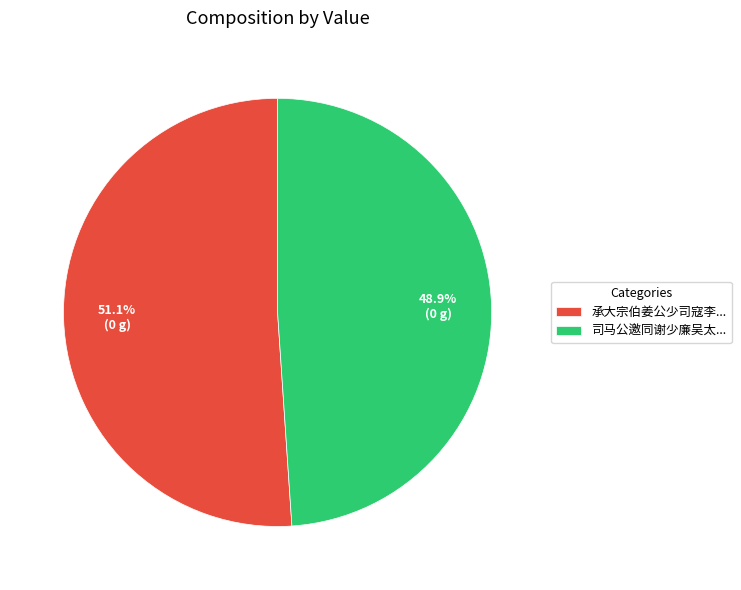

Is the sum of 司马公邀同谢少廉吴太... and 承大宗伯姜公少司寇李... greater than half?

Yes